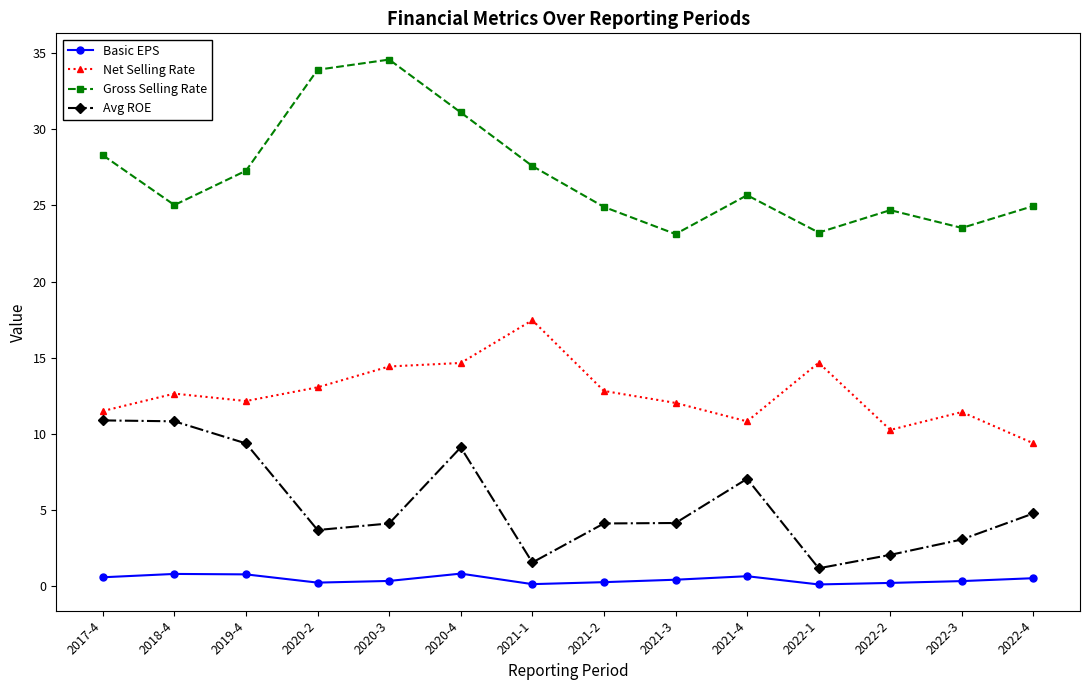

What is the average value of the Net Selling Rate series?

12.7